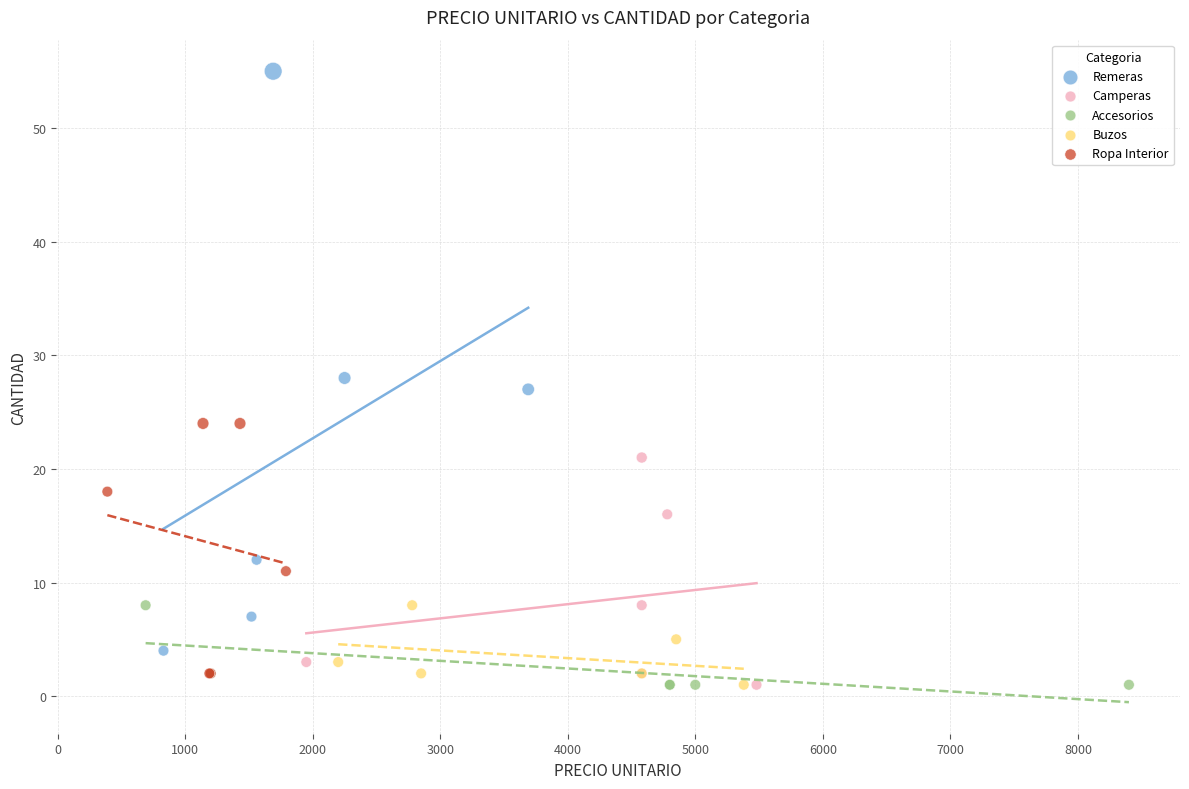

Which series reaches the maximum Y coordinate?

Remeras